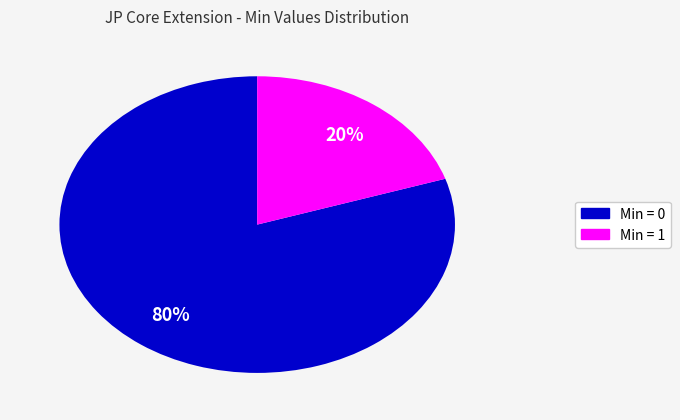

To the nearest percent, what is the difference between the largest and smallest slice percentages?

60%